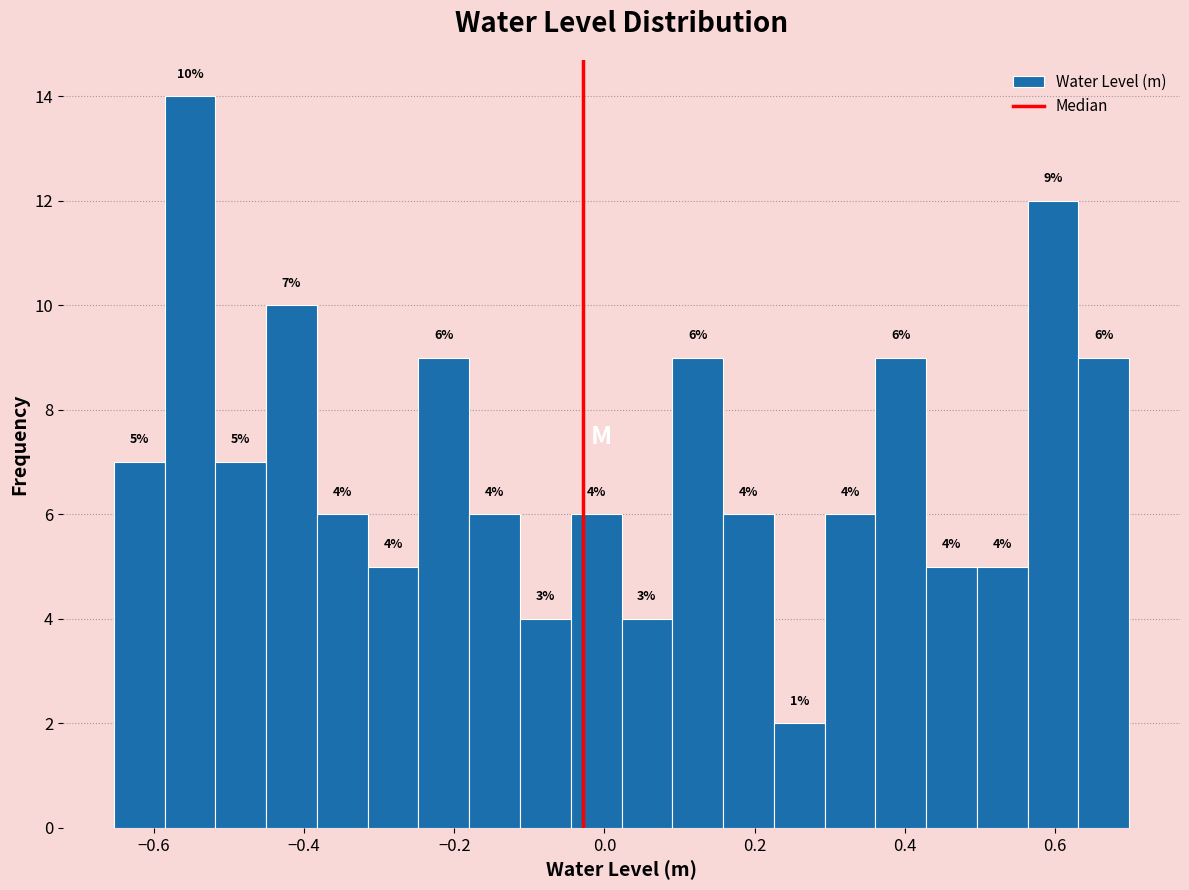

Read against the x-axis, roughly where is the centre of the tallest bar?

-0.56